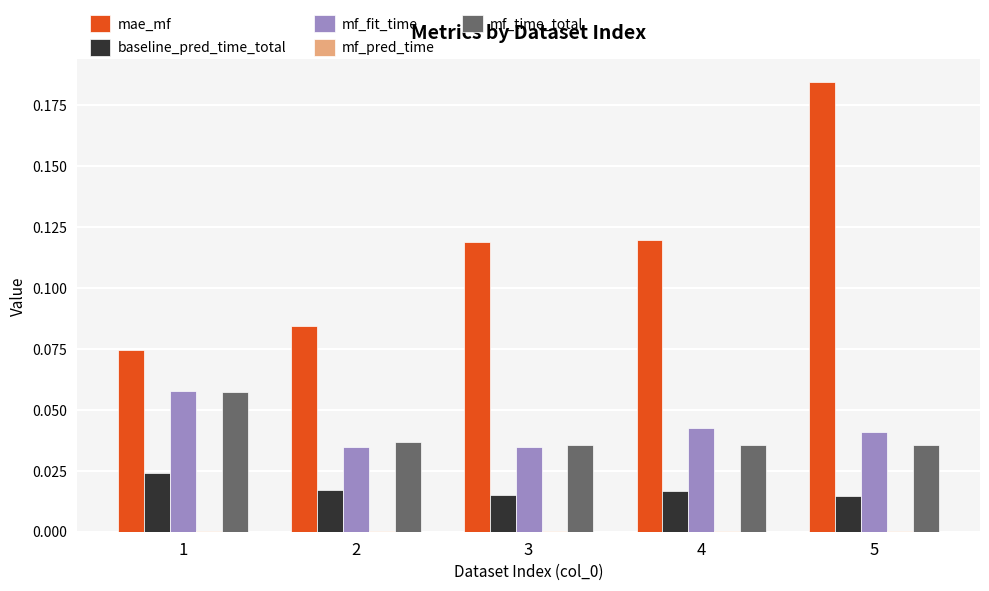

Which series changed the most between 1 and 4?

mae_mf